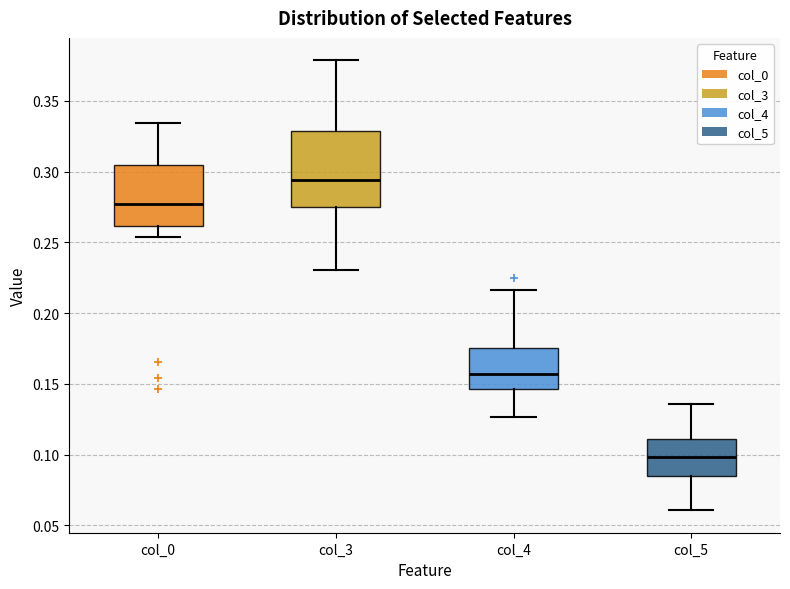

Where is the upper edge of the box for col_5 on the y-axis? The values are not printed on the chart, so give them approximately, as read against the axis.

0.110